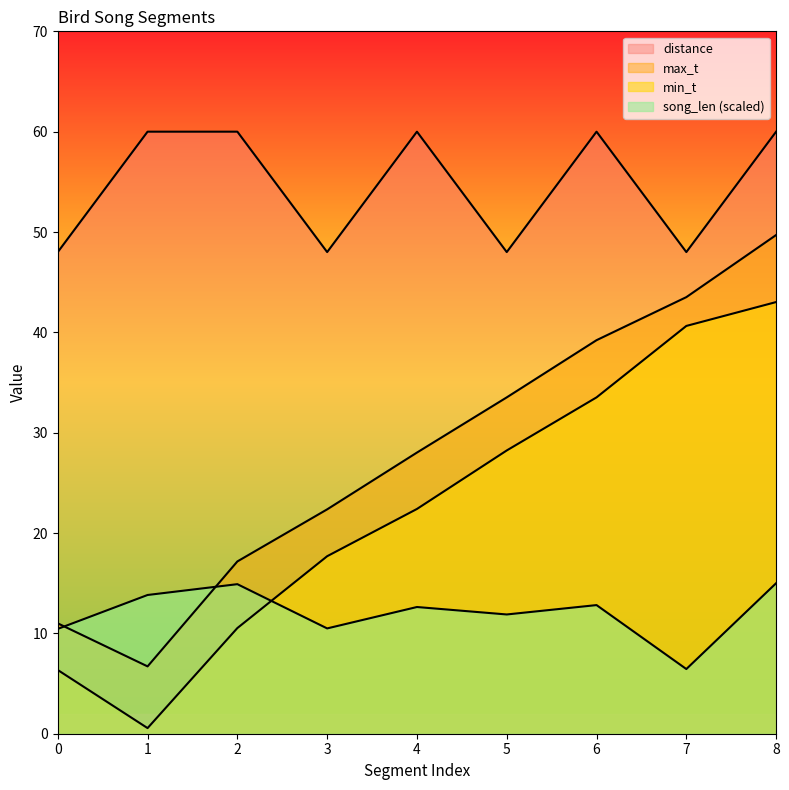

What is the difference between the maximum and minimum values in the distance series?

12.0